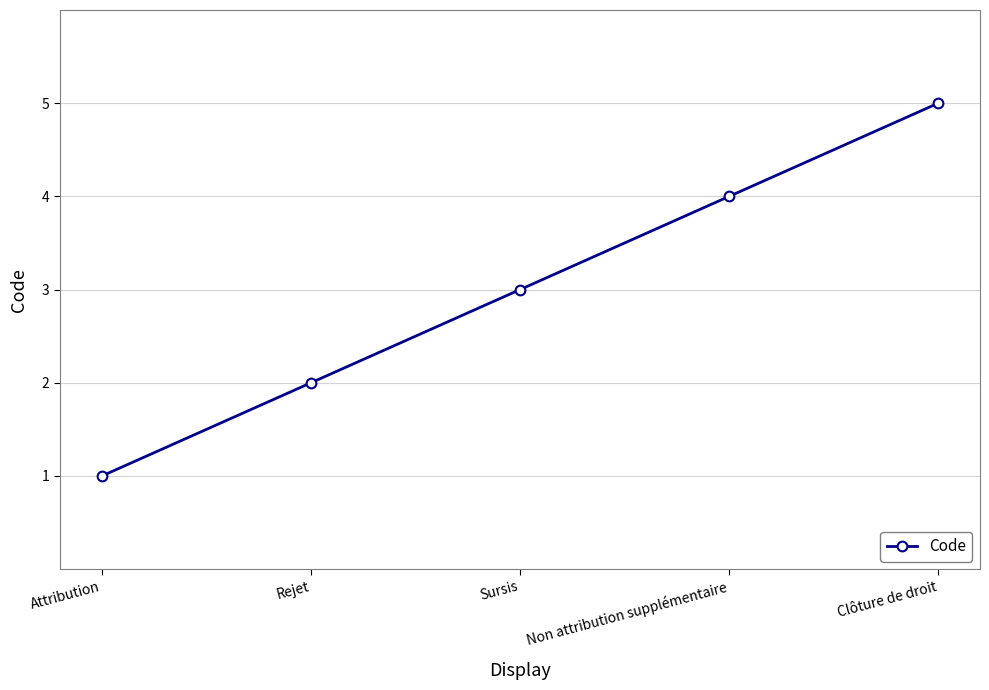

Reading left to right, extract all data points from this chart.

Attribution=1	Rejet=2	Sursis=3	Non attribution supplémentaire=4	Clôture de droit=5